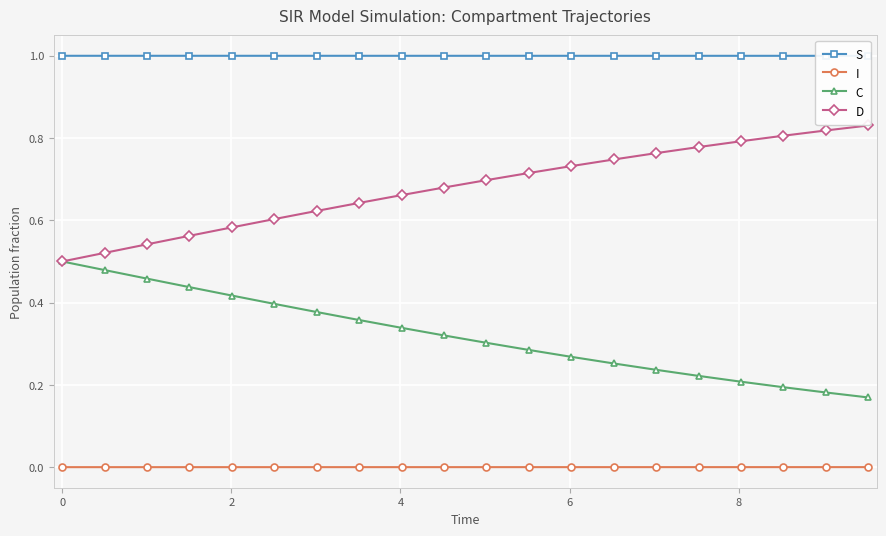

True or false: I and D cross at least once.

False